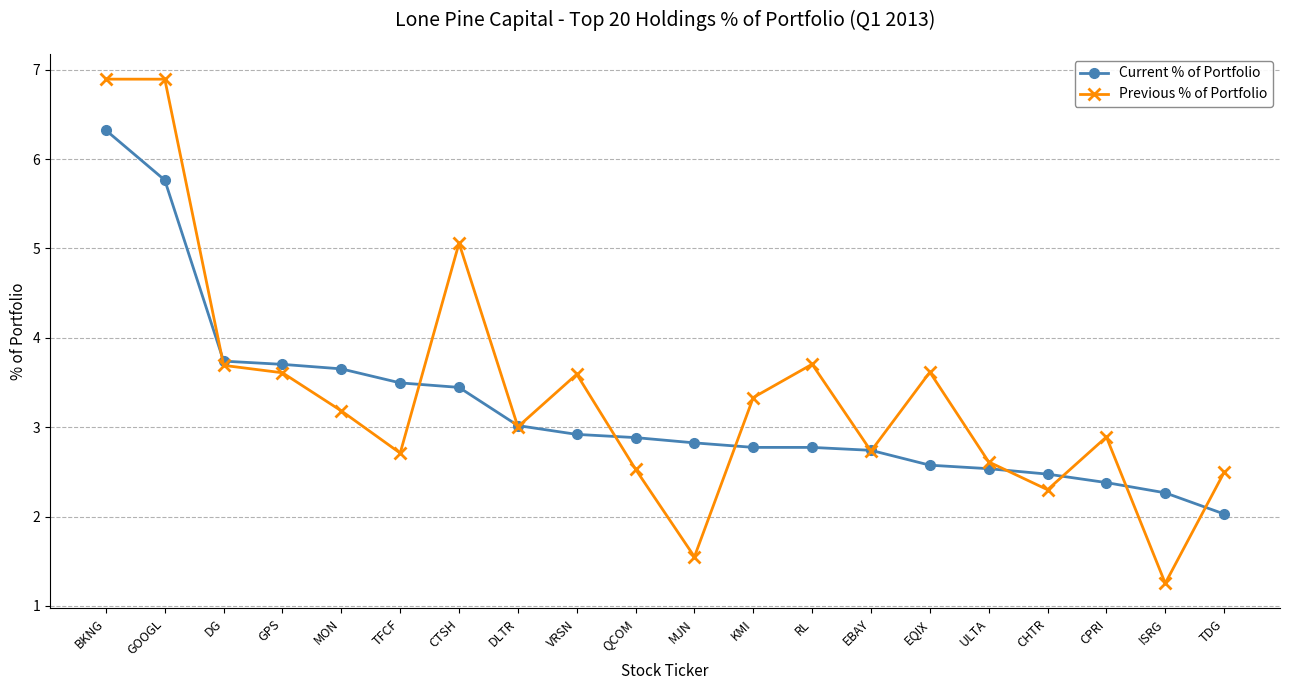

What are all the series names shown in the legend?

Current % of Portfolio, Previous % of Portfolio